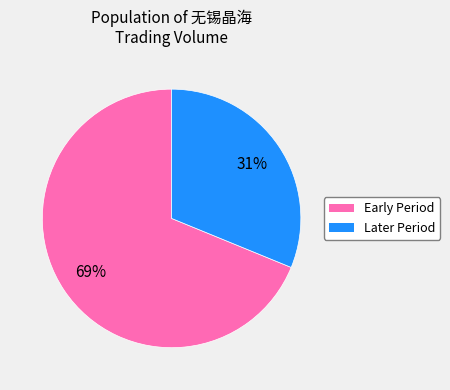

Between Later Period and Early Period, which is larger?

Early Period